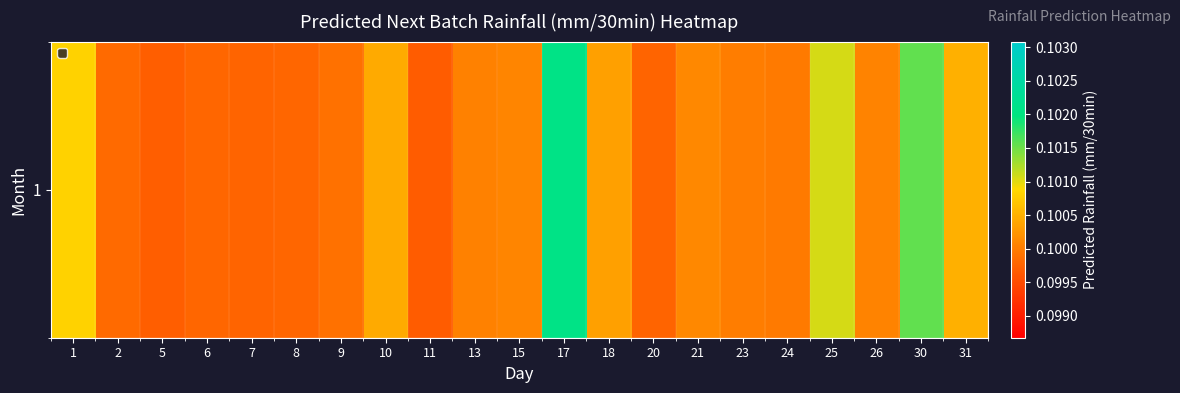

Is it true that the value at 25 is 0.1?

False